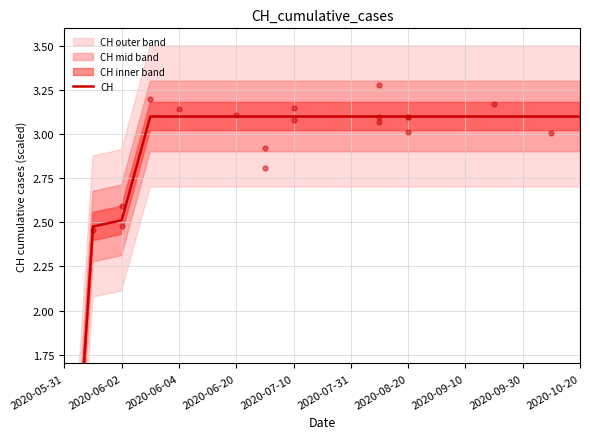

What is the change in value from 2020-05-31 to 13?

+3.1